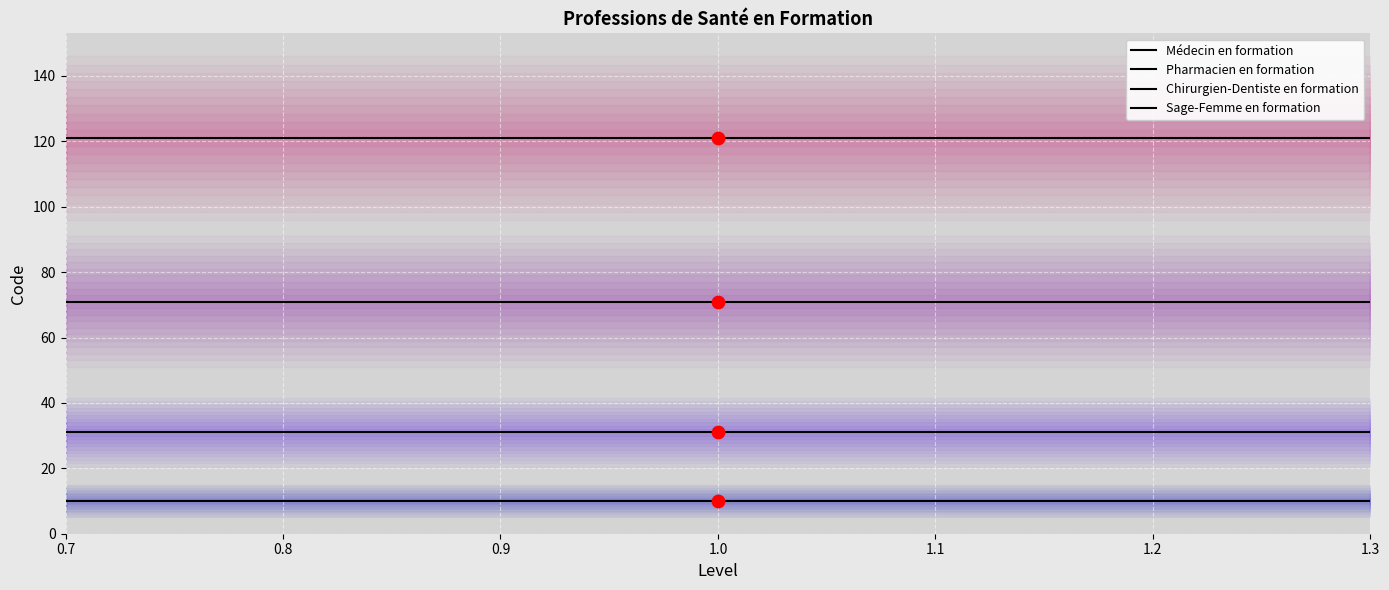

What are all the series names shown in the legend?

Médecin en formation, Pharmacien en formation, Chirurgien-Dentiste en formation, Sage-Femme en formation